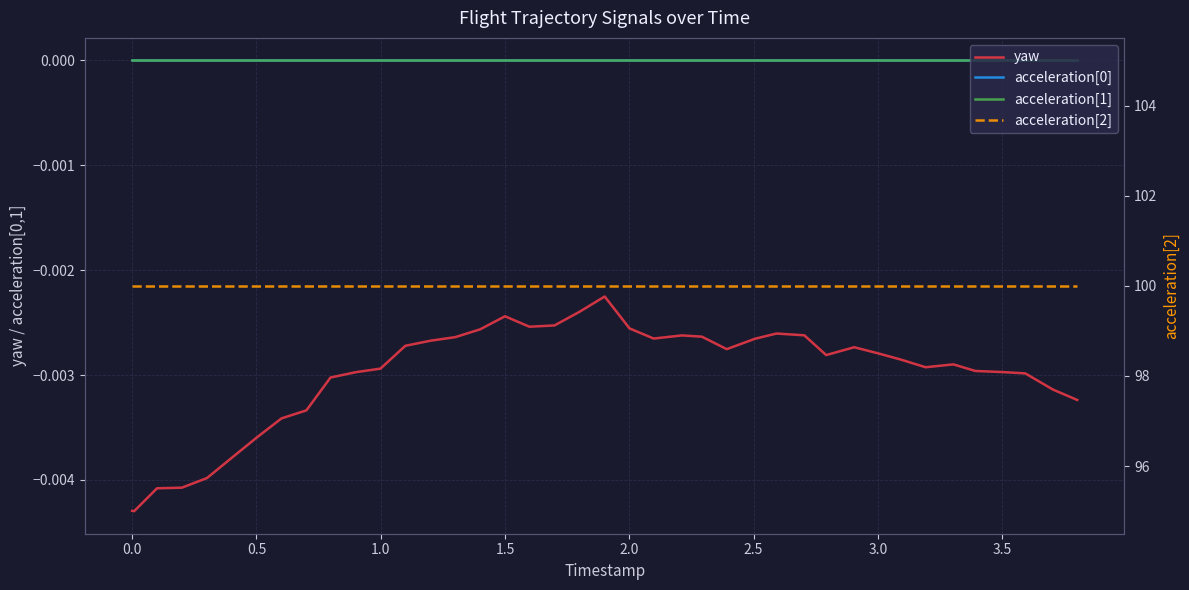

True or false: yaw and acceleration[0] intersect in this chart.

False